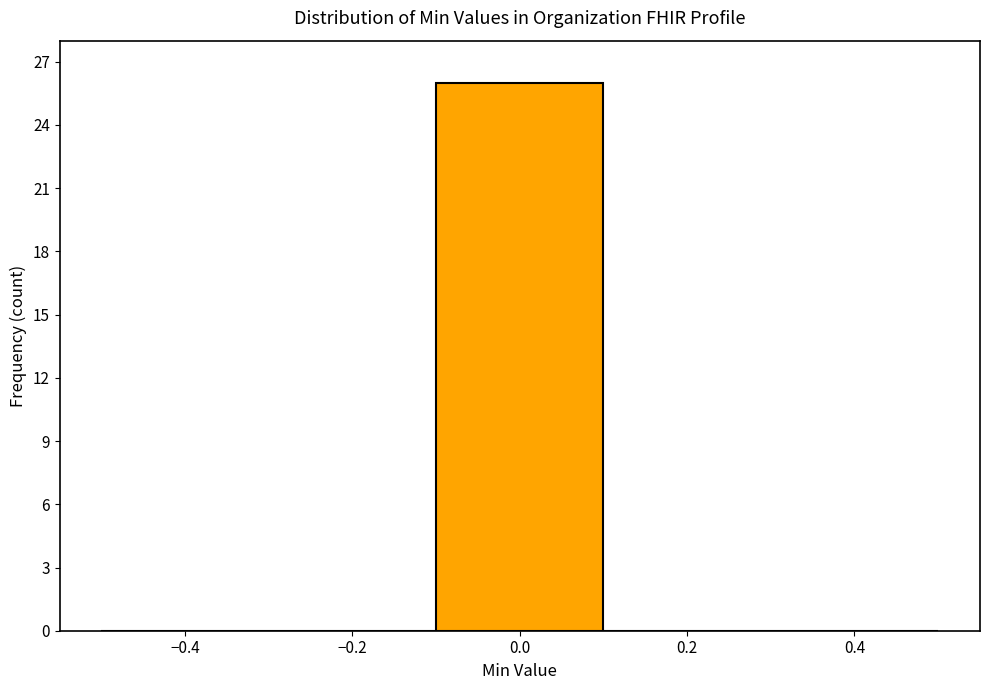

What is the height of the bar covering -0.1 to 0.1 on the x-axis? The values are not printed on the chart, so give them approximately, as read against the axis.

26